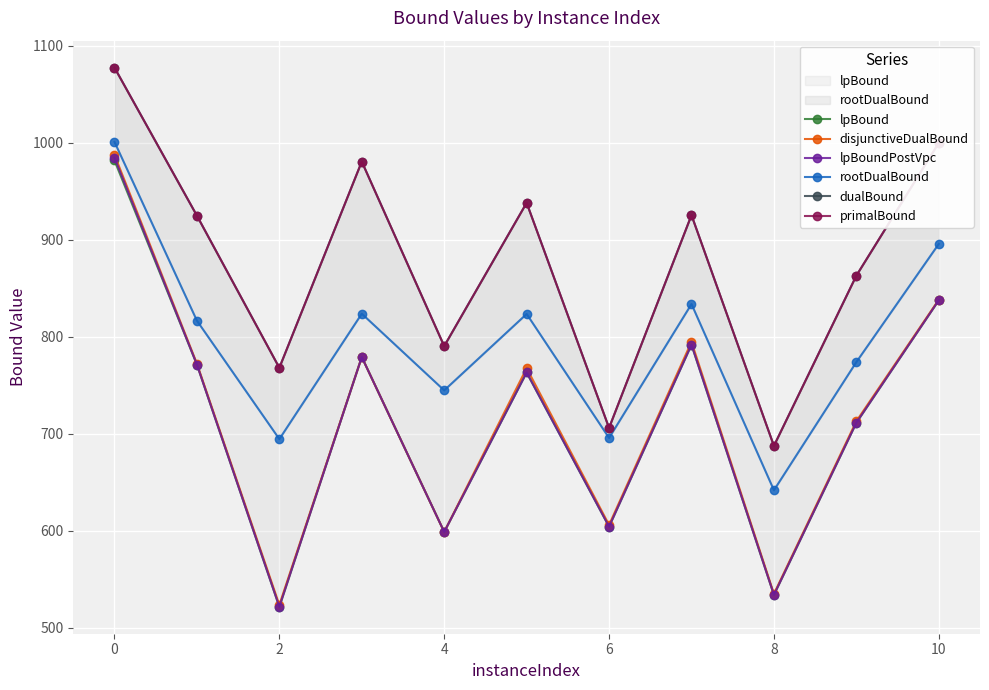

What is the lowest value of the primalBound series?

687.7